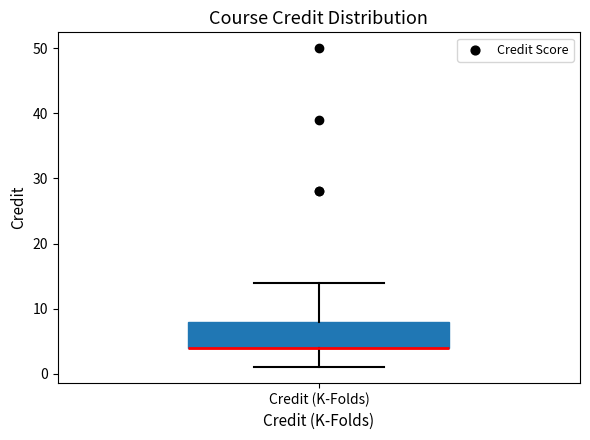

Where does the lower whisker of the box for Credit (K-Folds) end on the y-axis? The values are not printed on the chart, so give them approximately, as read against the axis.

1